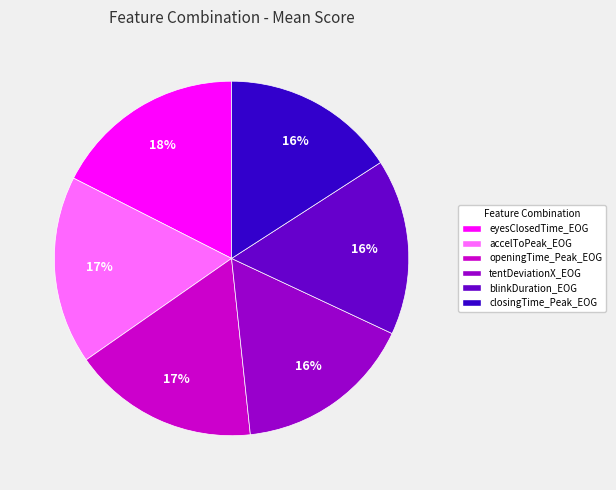

Is it true that tentDeviationX_EOG is 16% of the pie?

True